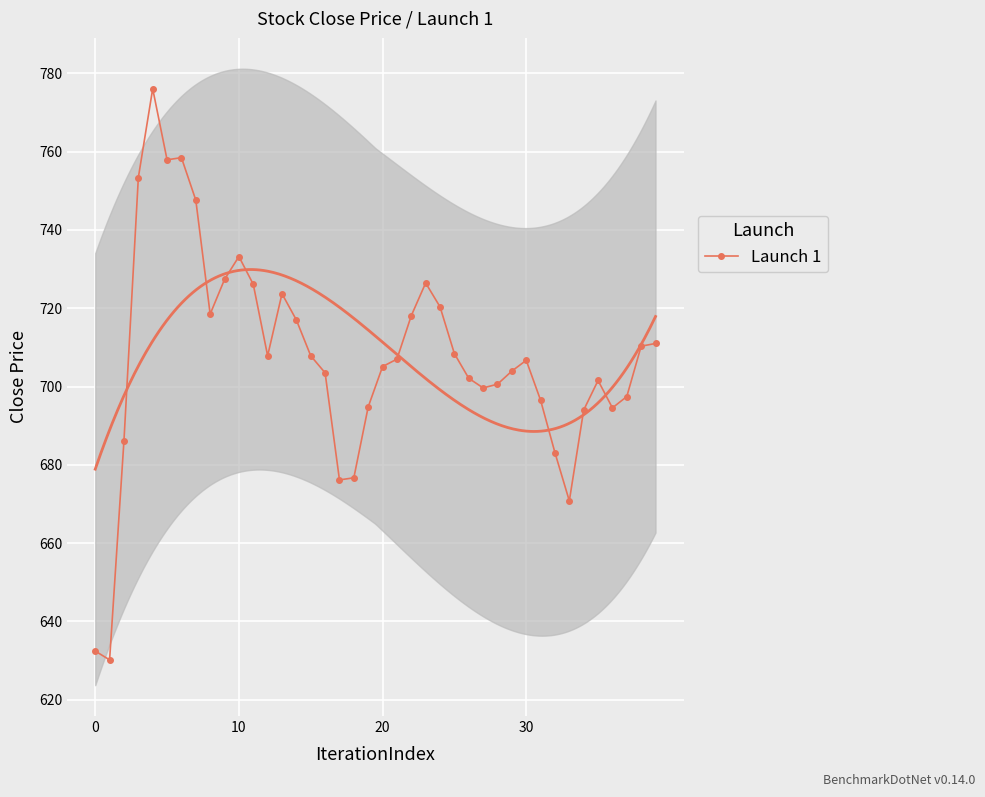

How many data points does each series have?

40